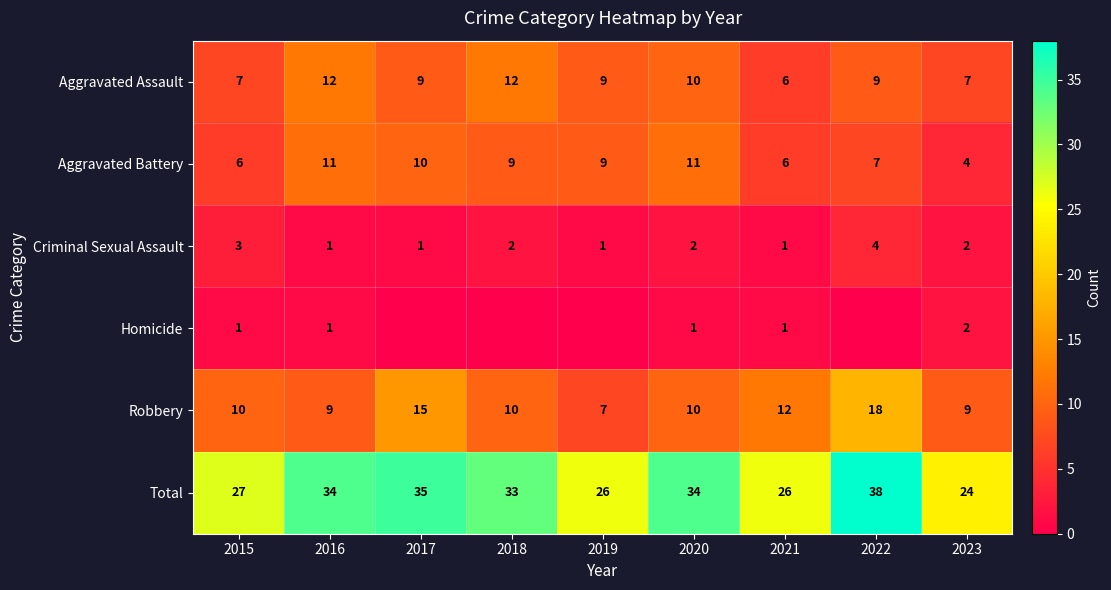

Between 2016 and 2020, which is larger?

2016